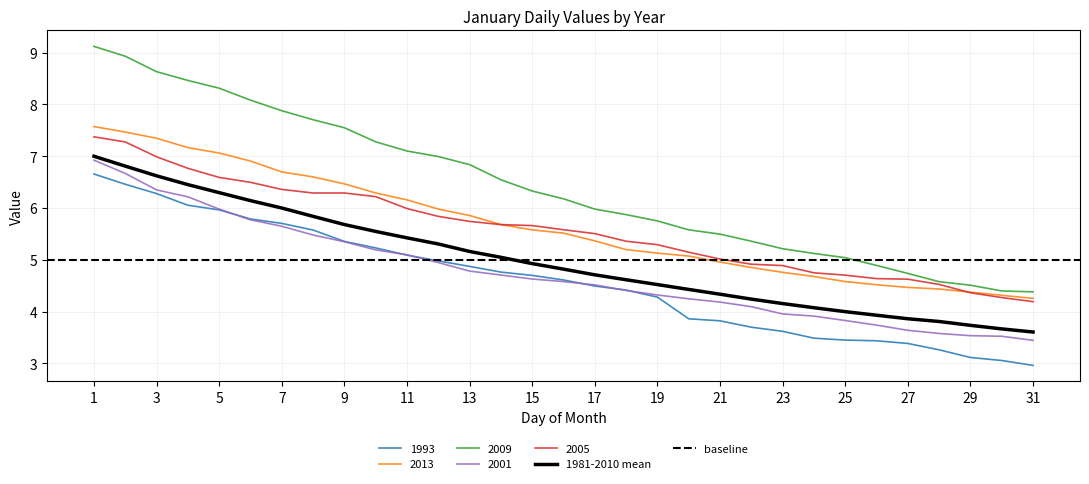

What is the difference between the maximum and second lowest values in the 2001 series?

3.4